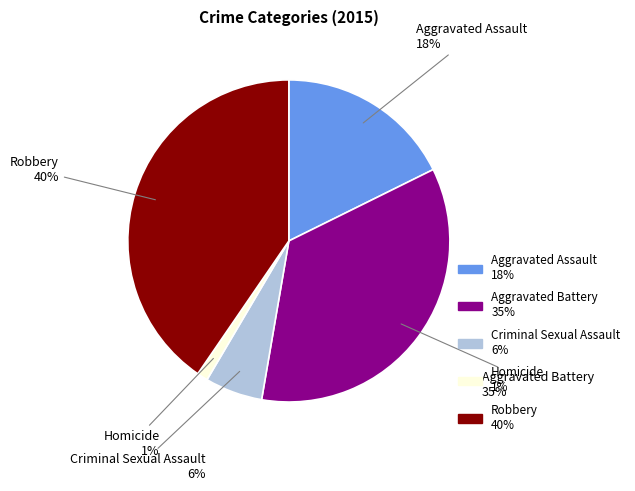

Approximately how many times larger is the value at Aggravated Battery compared to Robbery?

0.9